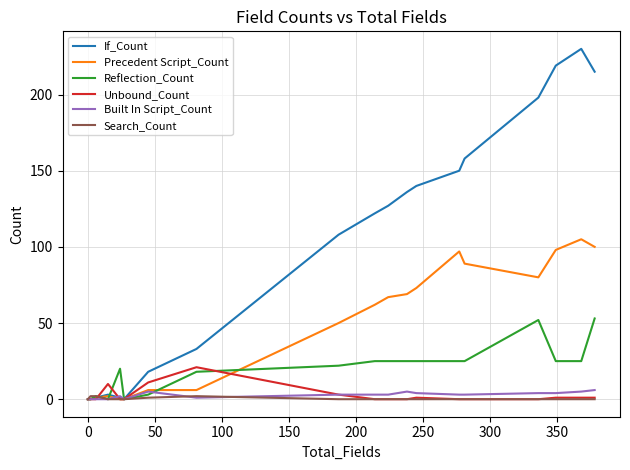

What is the highest value of the If_Count series?

230